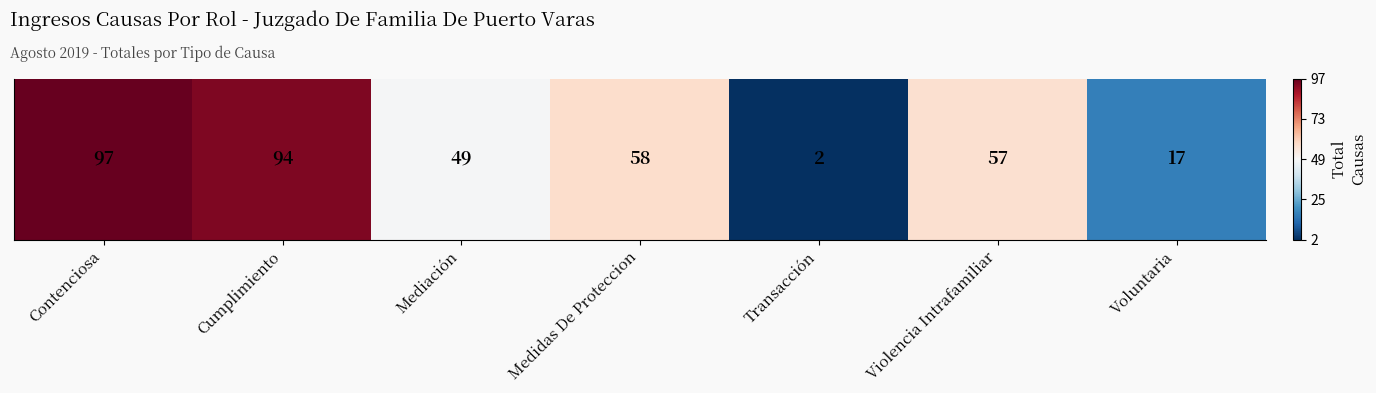

Count the number of categories in the chart.

7